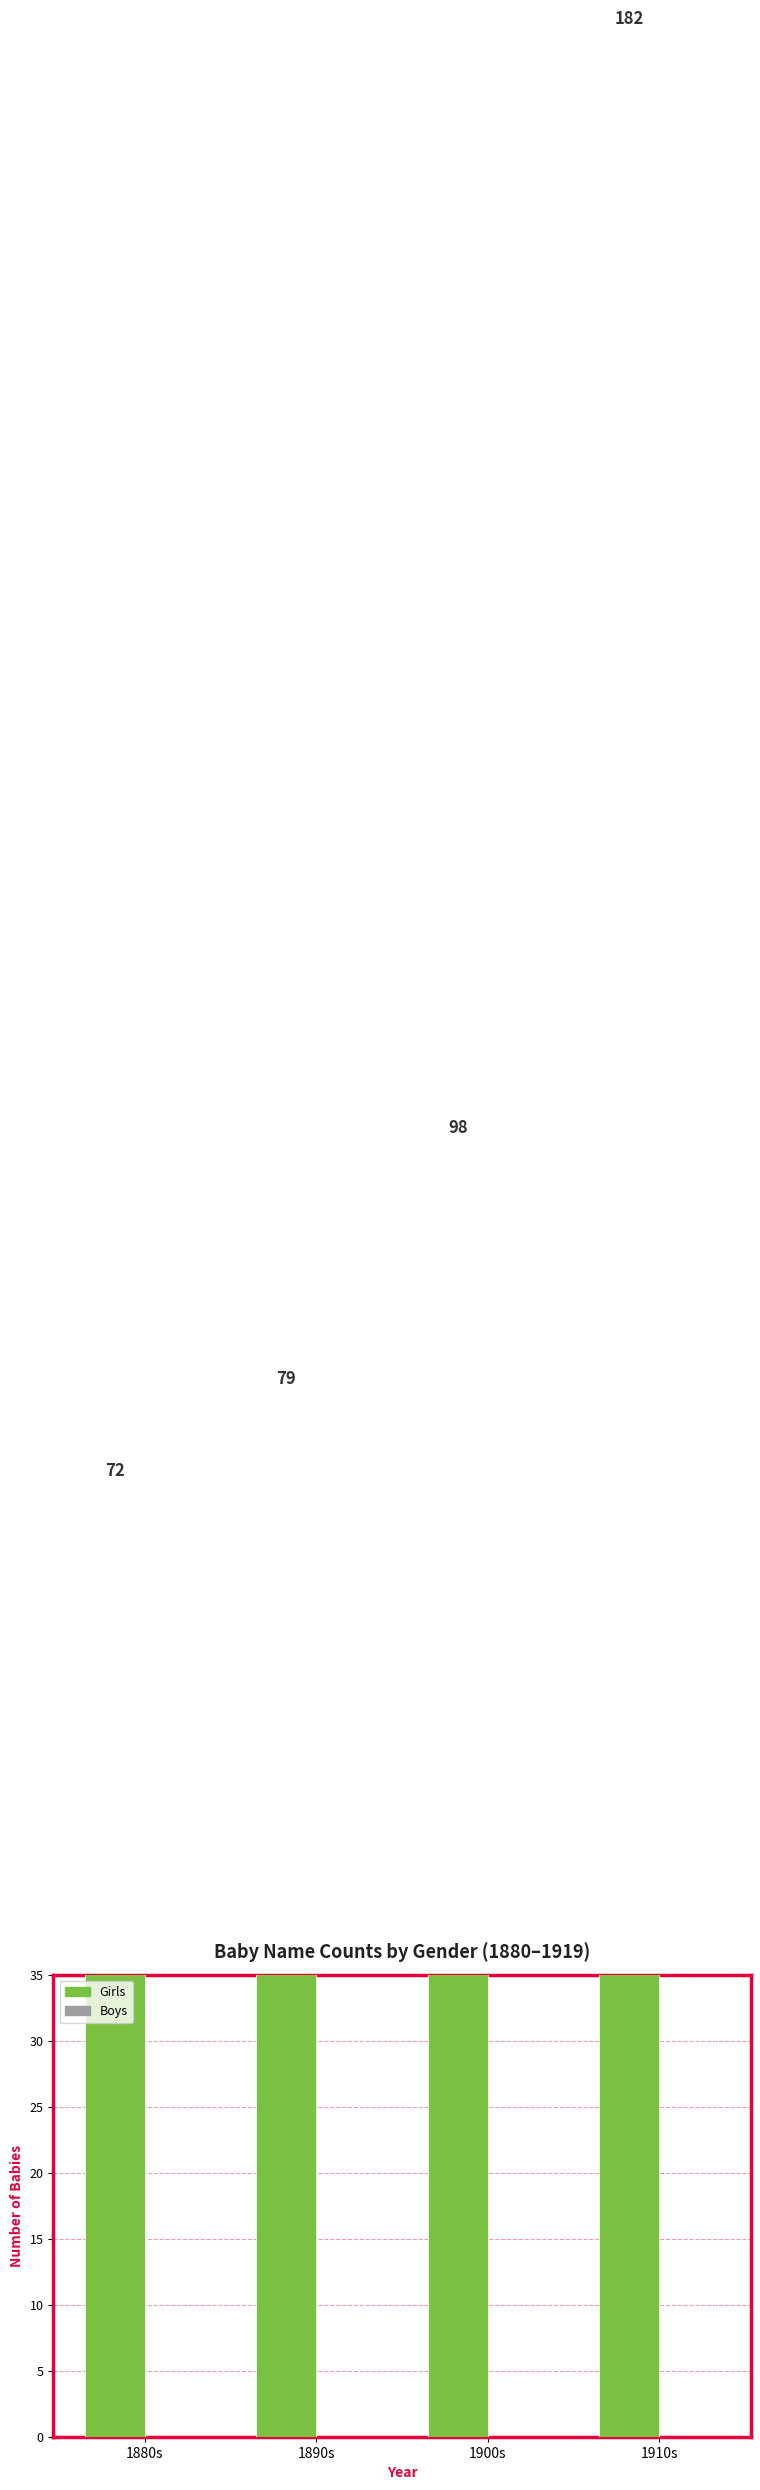

How many bars are there in each group?

2